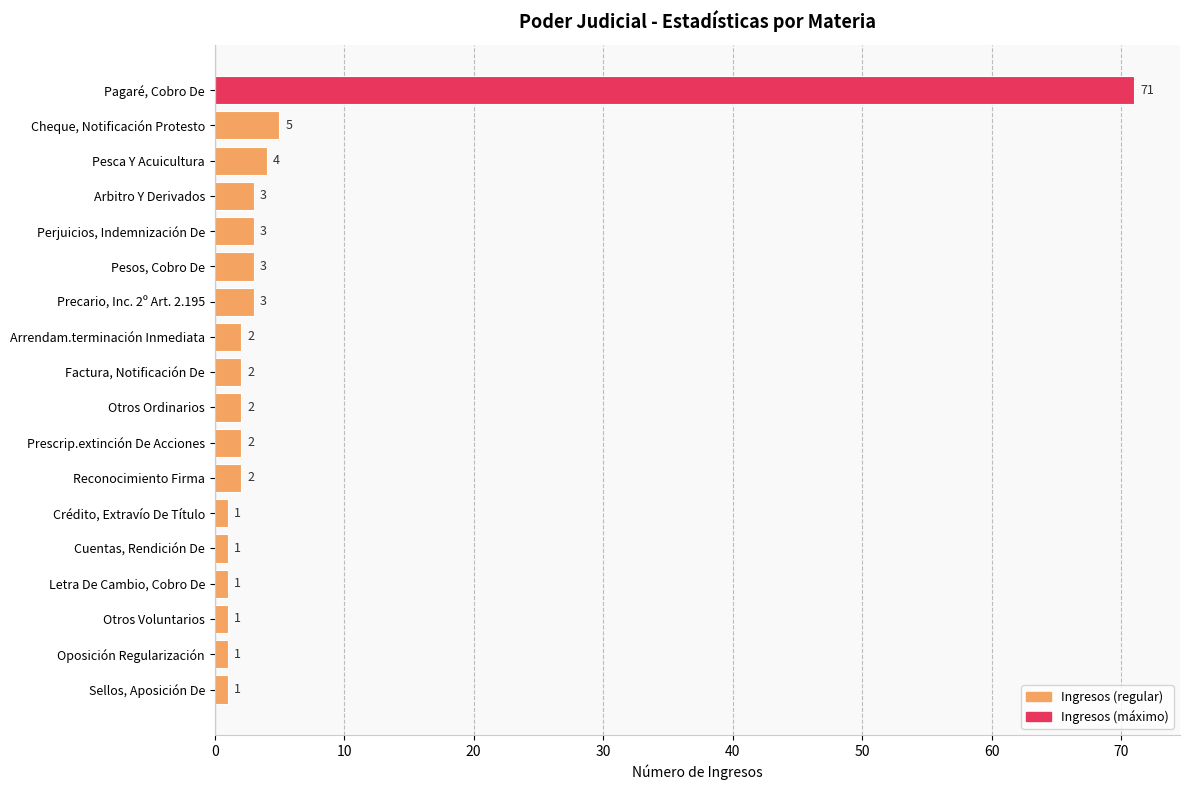

The value at Cuentas, Rendición De is 1. True or false?

True